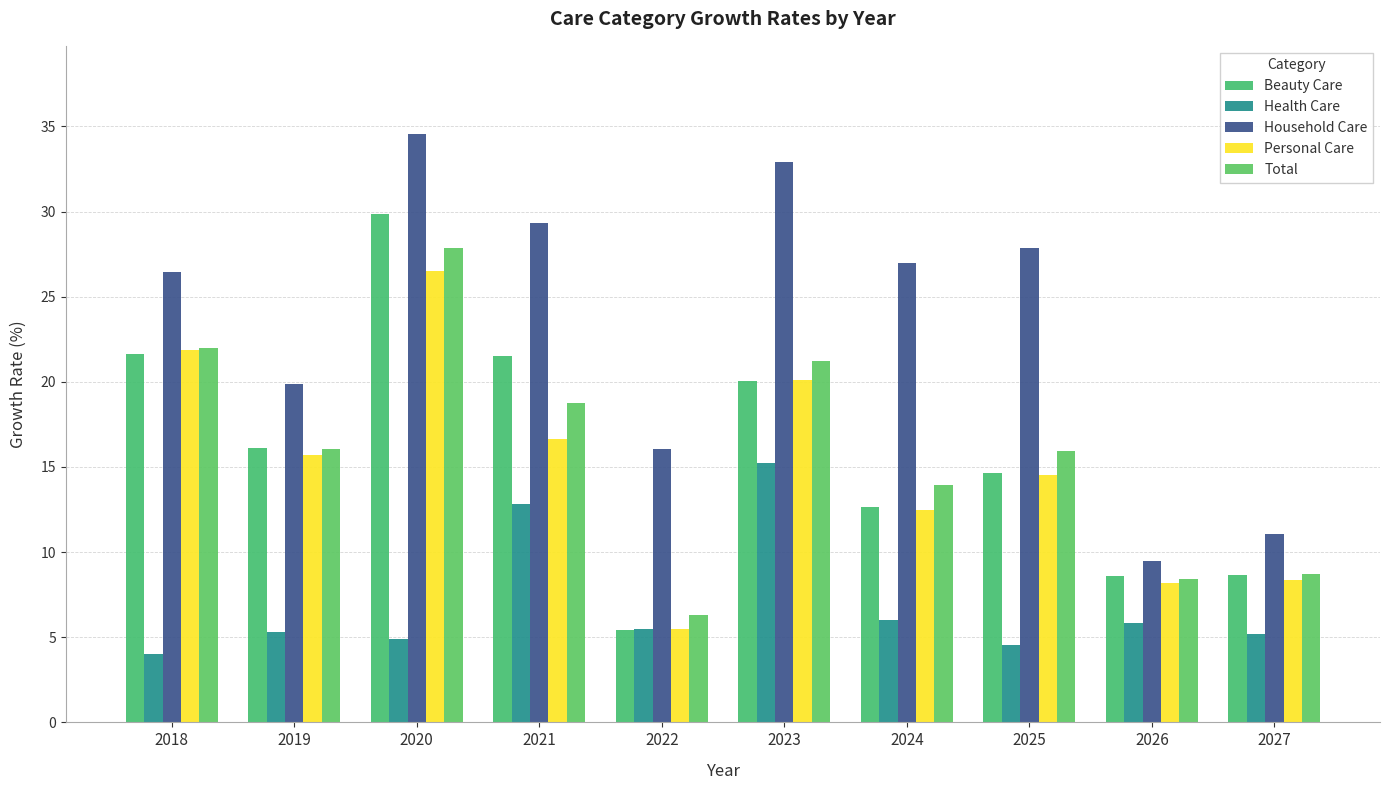

Reading right to left, list all the values displayed in this chart.

Beauty Care: 2027=8.6	2026=8.6	2025=14.7	2024=12.6	2023=20.1	2022=5.4	2021=21.5	2020=29.9	2019=16.1	2018=21.7
Health Care: 2027=5.2	2026=5.8	2025=4.5	2024=6.0	2023=15.2	2022=5.5	2021=12.8	2020=4.9	2019=5.3	2018=4.0
Household Care: 2027=11.1	2026=9.5	2025=27.9	2024=27.0	2023=32.9	2022=16.0	2021=29.3	2020=34.5	2019=19.9	2018=26.4
Personal Care: 2027=8.3	2026=8.2	2025=14.5	2024=12.5	2023=20.1	2022=5.5	2021=16.6	2020=26.5	2019=15.7	2018=21.8
Total: 2027=8.7	2026=8.4	2025=16.0	2024=14.0	2023=21.2	2022=6.3	2021=18.8	2020=27.8	2019=16.0	2018=22.0